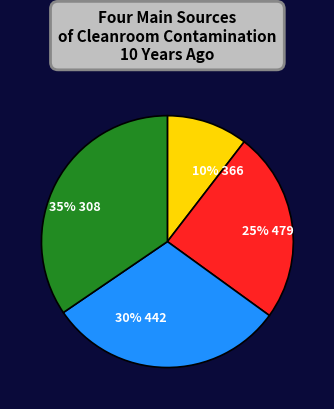

How many slices are in this pie chart?

4